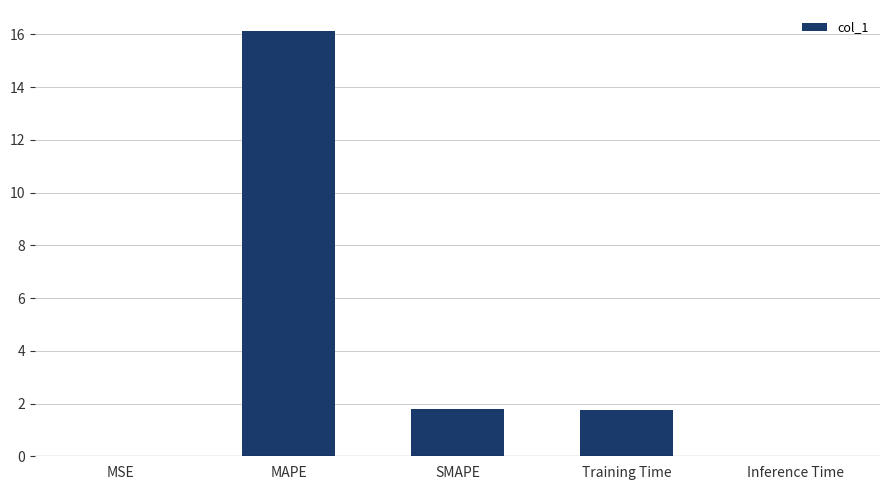

The chart shows a value of 0.0 at MSE. True or false?

True